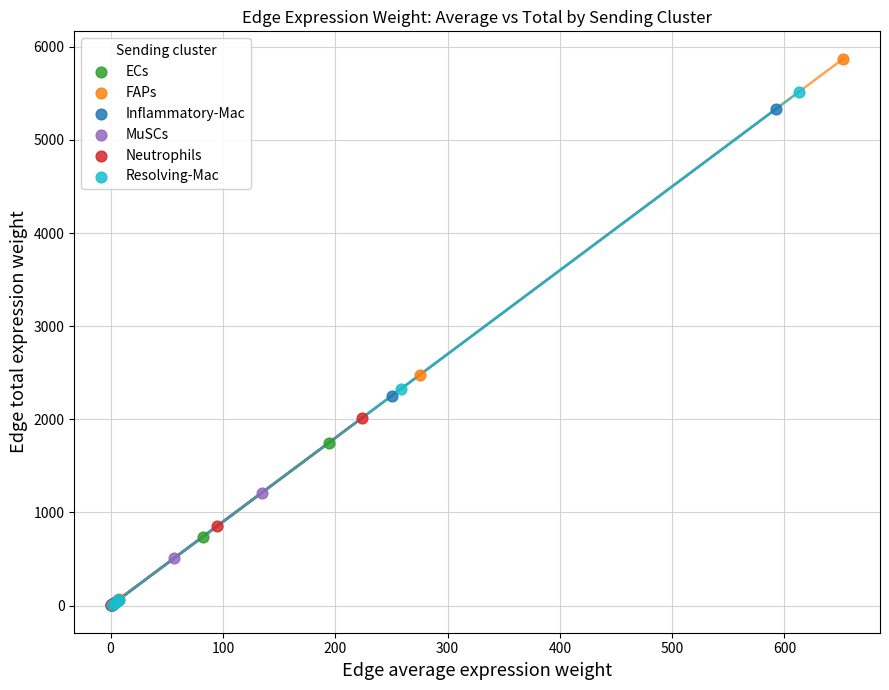

Which series has the largest Y range (max minus min)?

FAPs